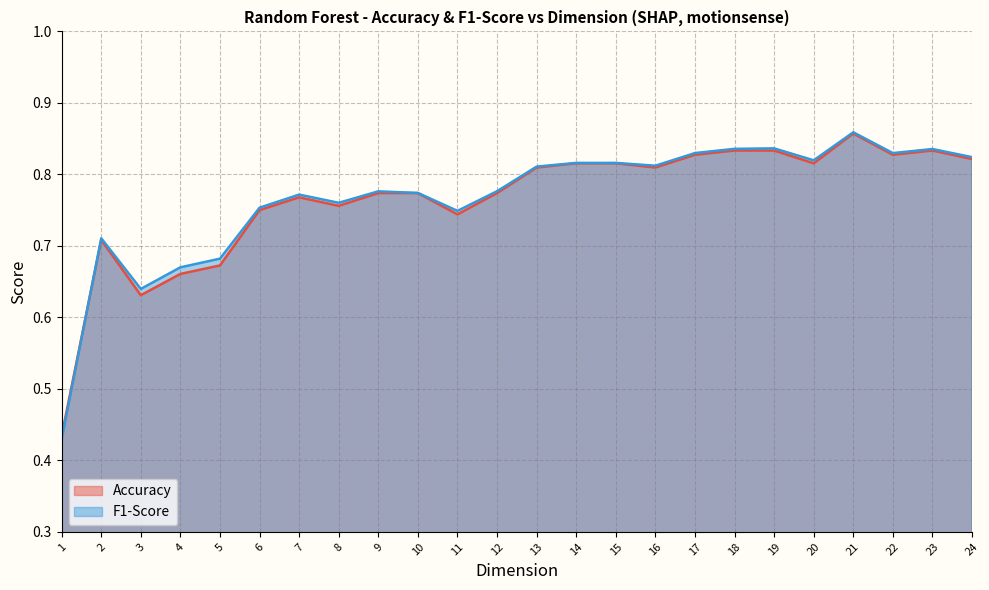

Which category has the highest value across all series?

21